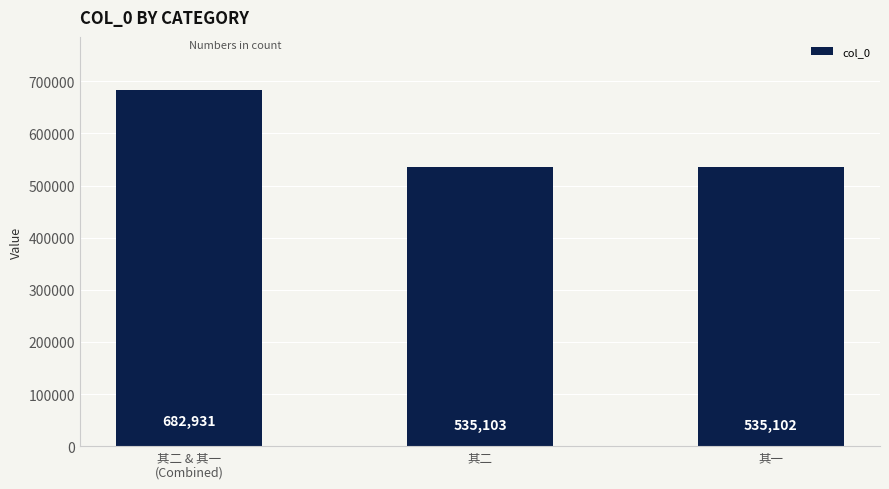

How many values are below 535103?

1